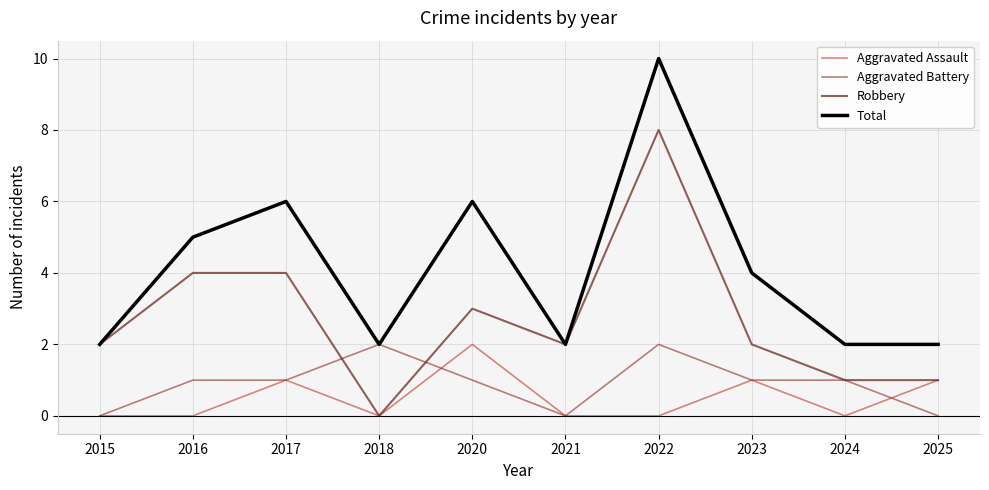

What is the sum of the Aggravated Assault values at 2020 and 2022?

2